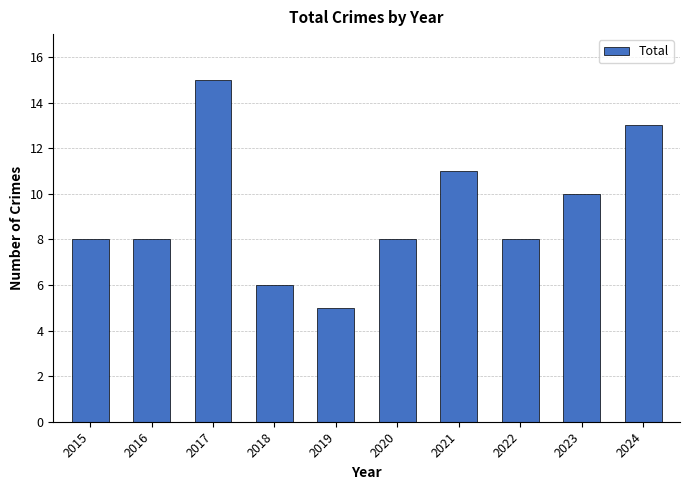

How many distinct data groups are displayed?

1